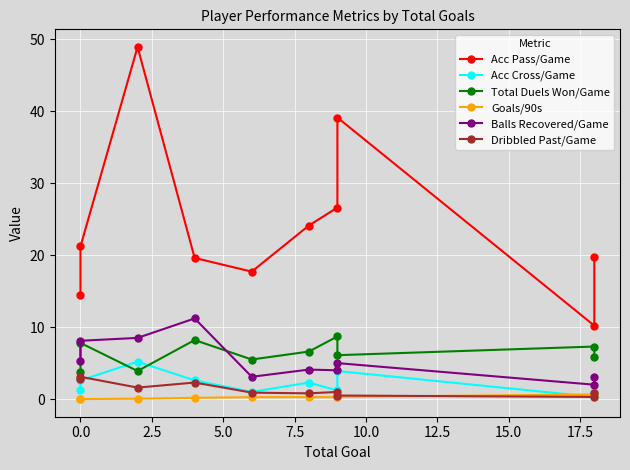

True or false: Acc Cross/Game and Acc Pass/Game cross at least once.

False